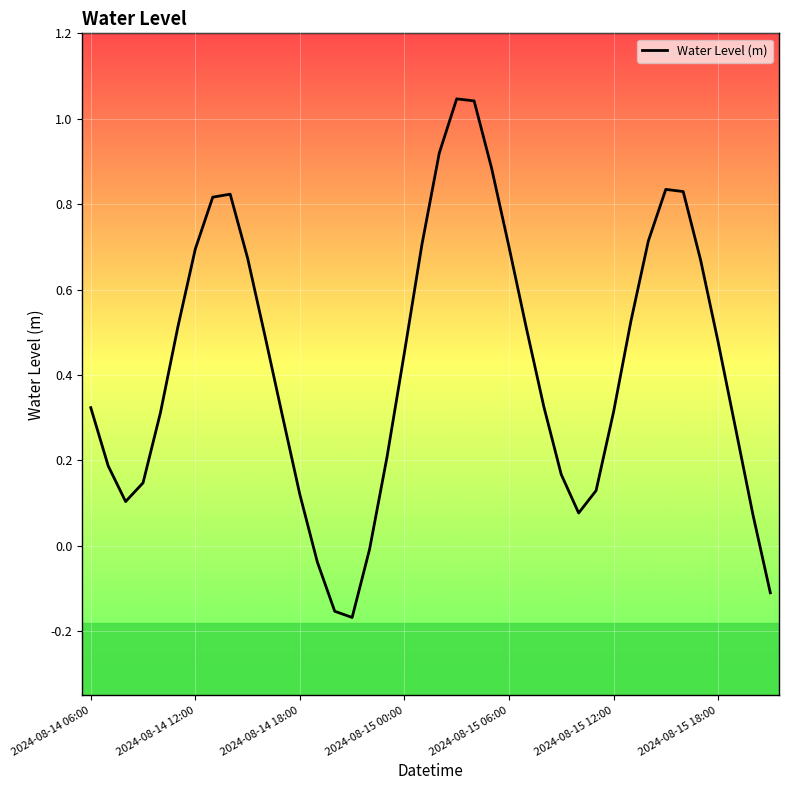

At which category does the chart reach its peak across all series?

21